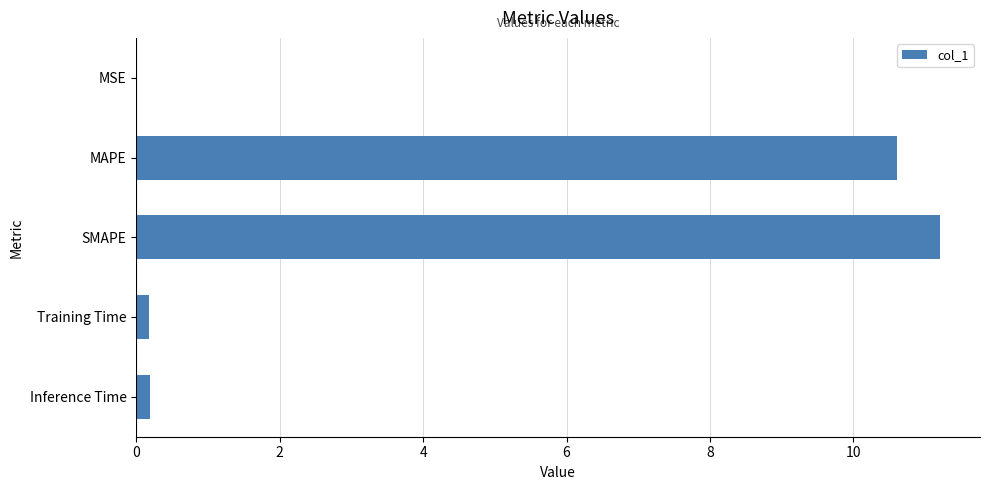

Is it true that the value at SMAPE is 7.1?

False